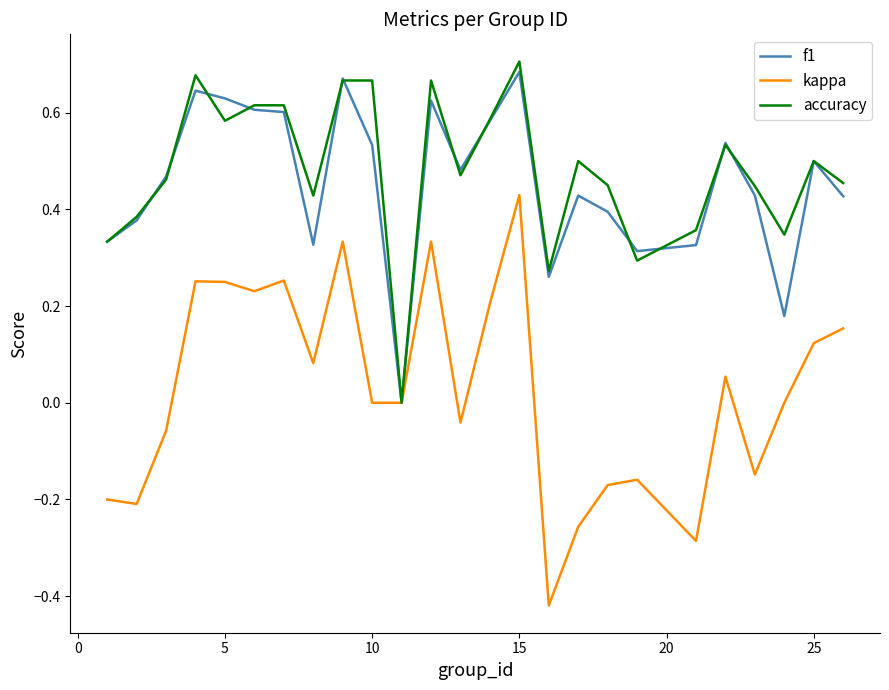

How many interior local valleys does the f1 series have?

6